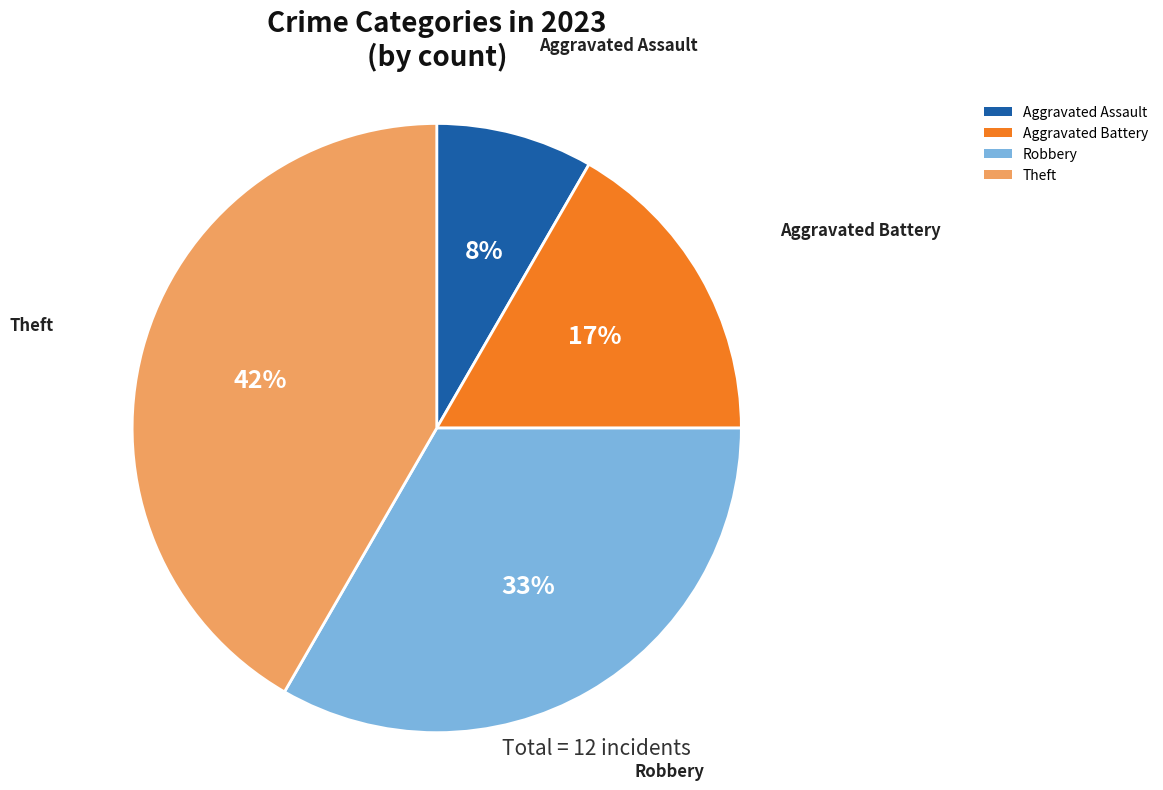

To the nearest percent, what is the average slice percentage?

25%